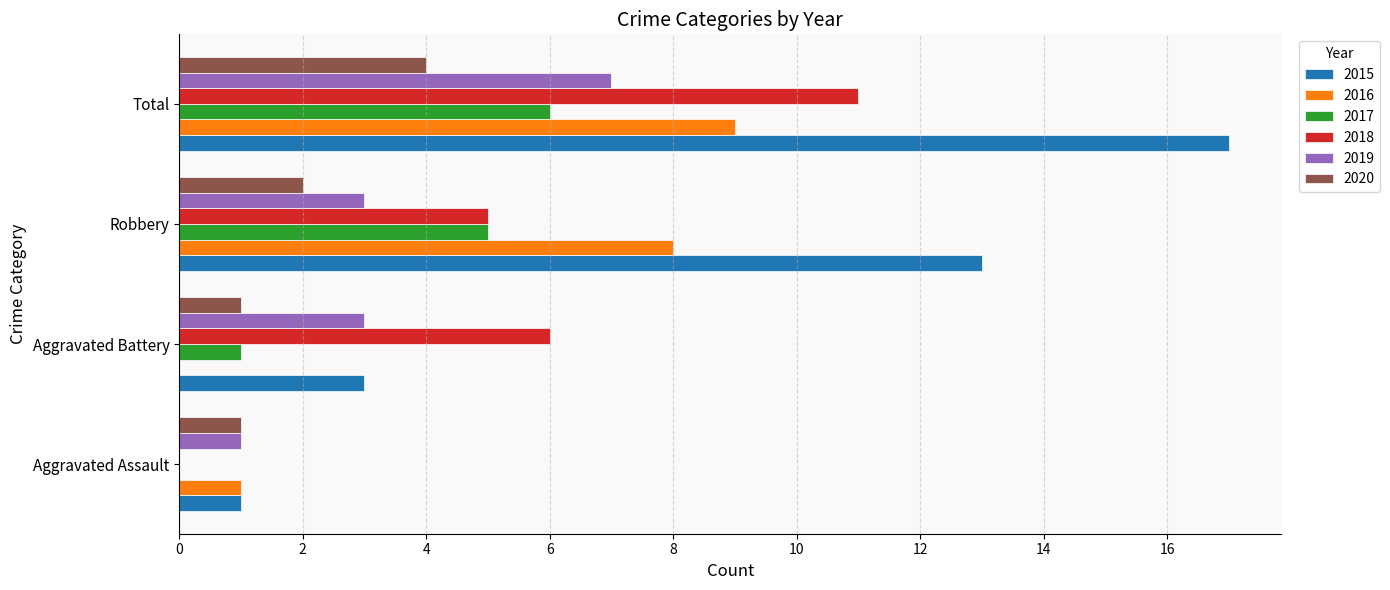

Which series changed the most between Aggravated Assault and Robbery?

2015